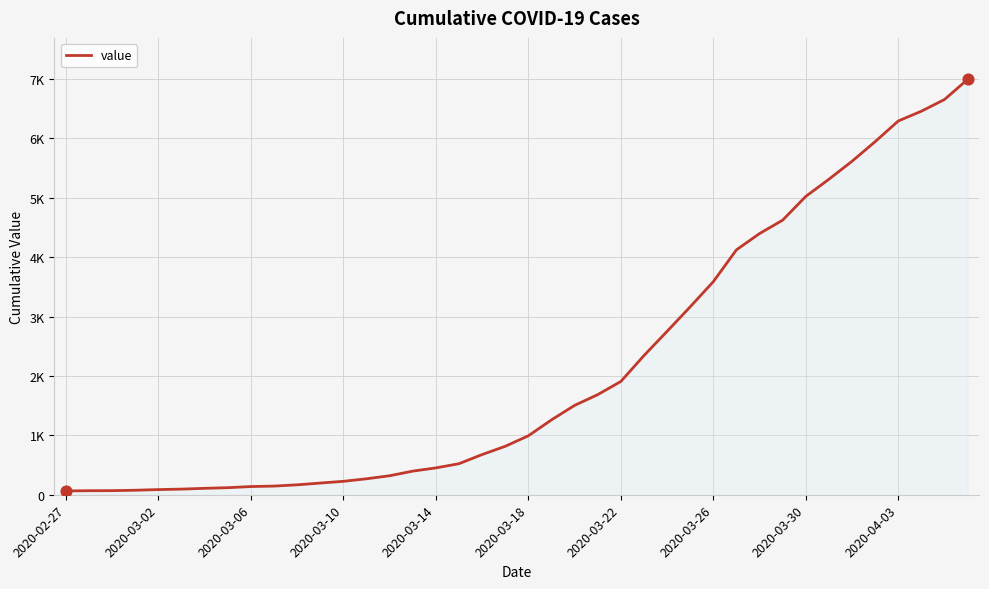

Does the chart have visible grid lines?

Yes